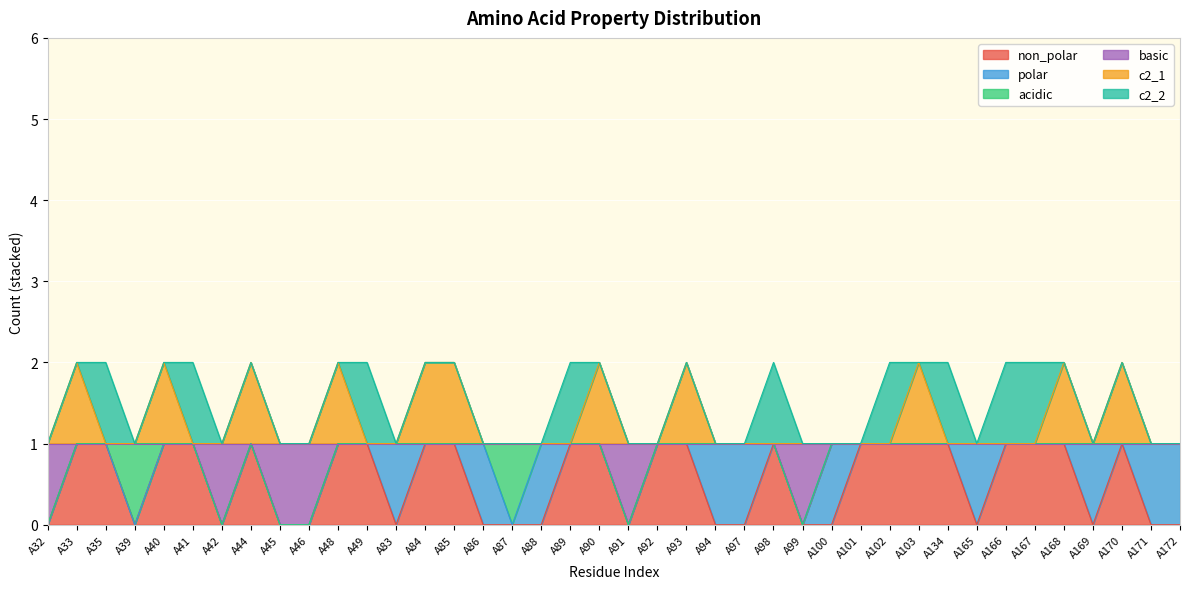

What are all the series names shown in the legend?

non_polar, polar, acidic, basic, c2_1, c2_2